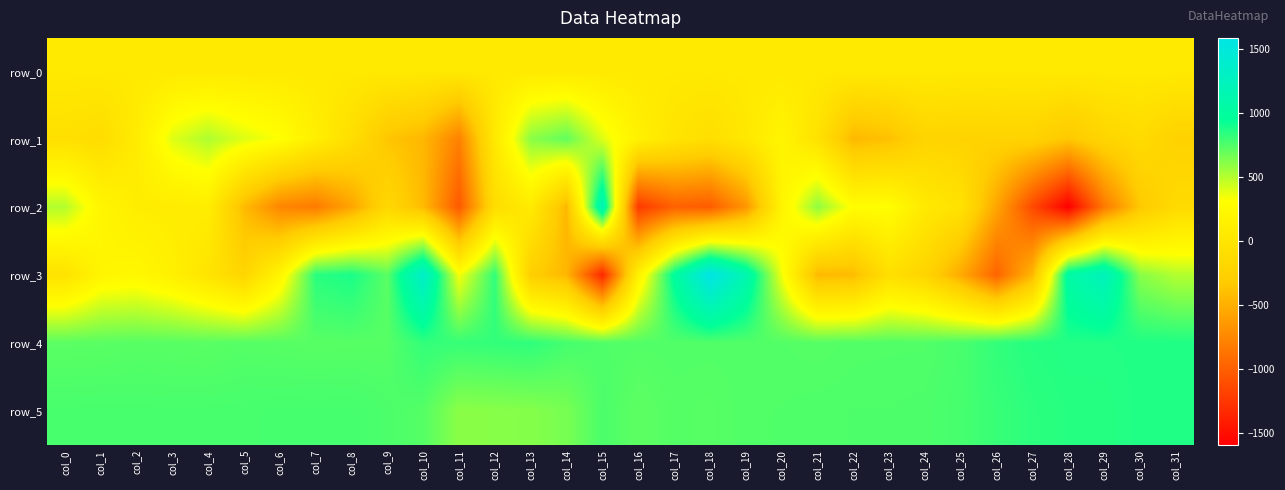

At how many categories does at least one series exceed 1239?

2